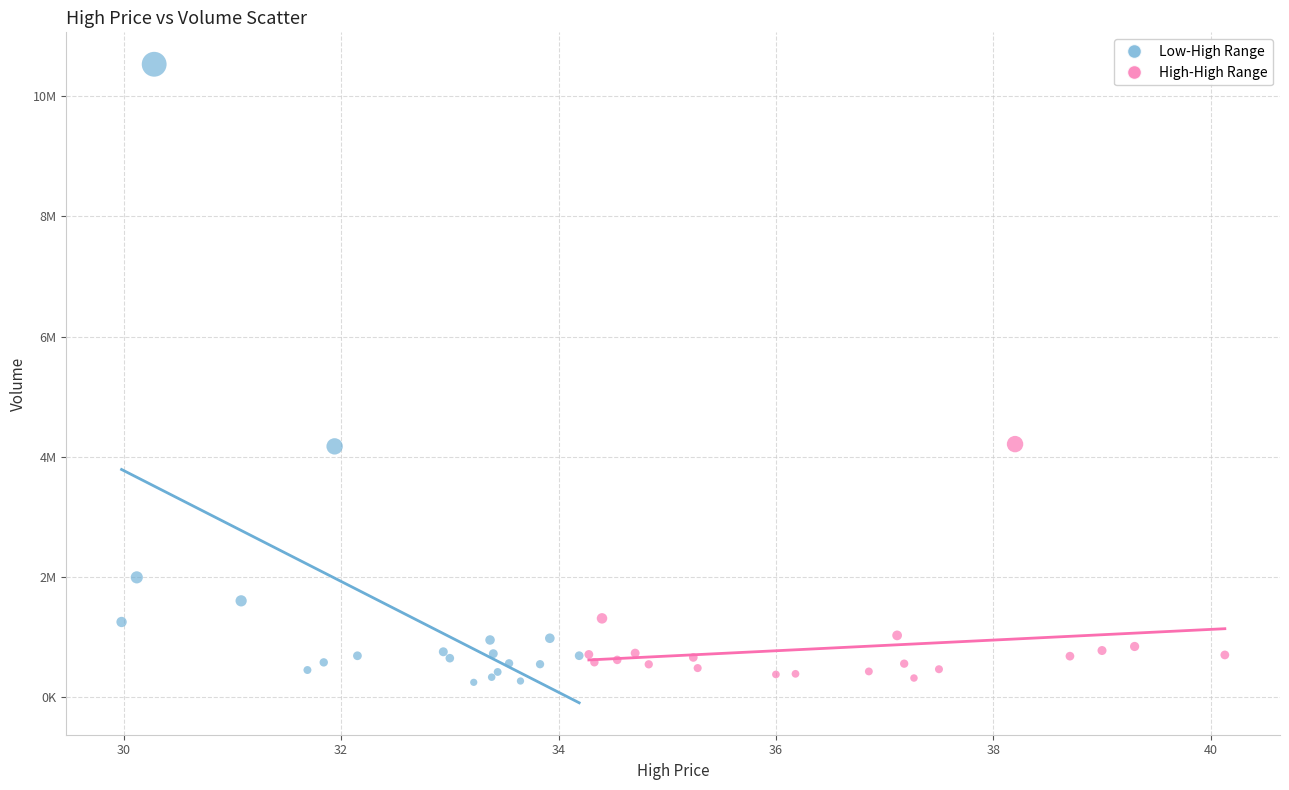

Which series has the widest spread of Y values?

Low-High Range